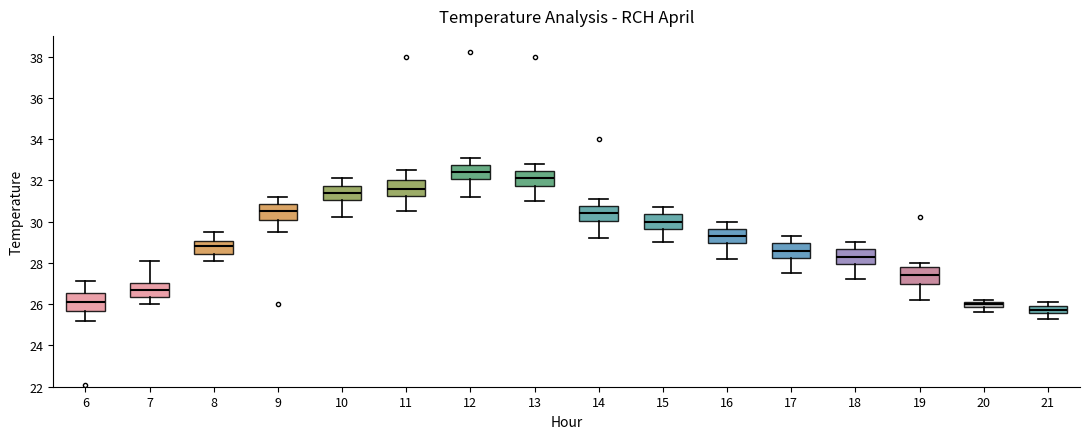

Which box has the highest median line?

12